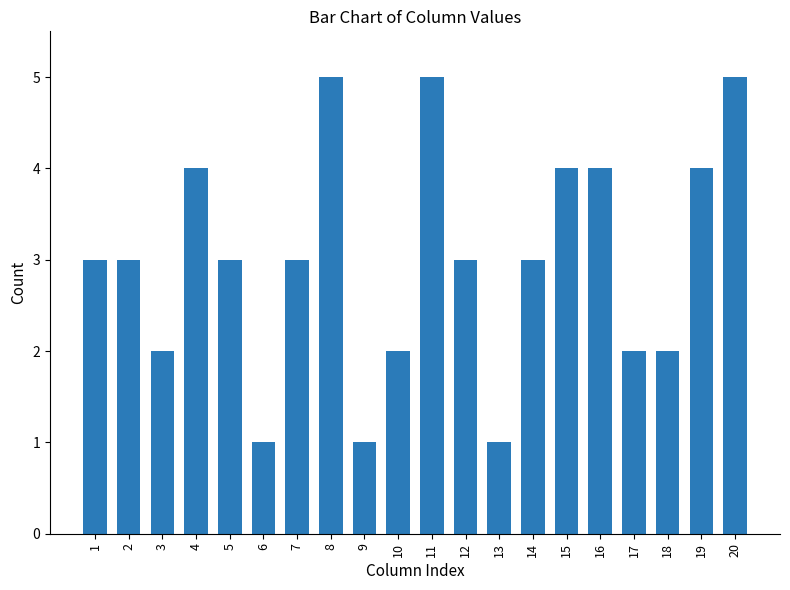

Read the value at 12.

3